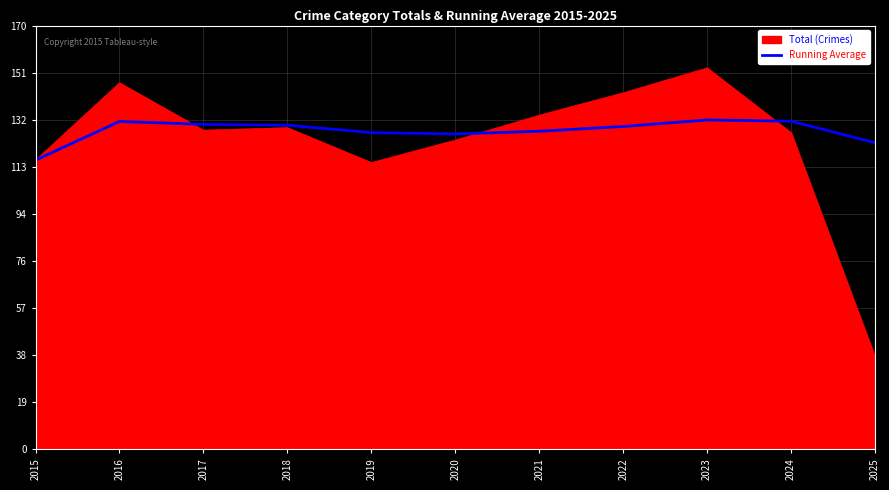

Between 2015 and 2022, which series saw the biggest shift?

Total (Crimes)